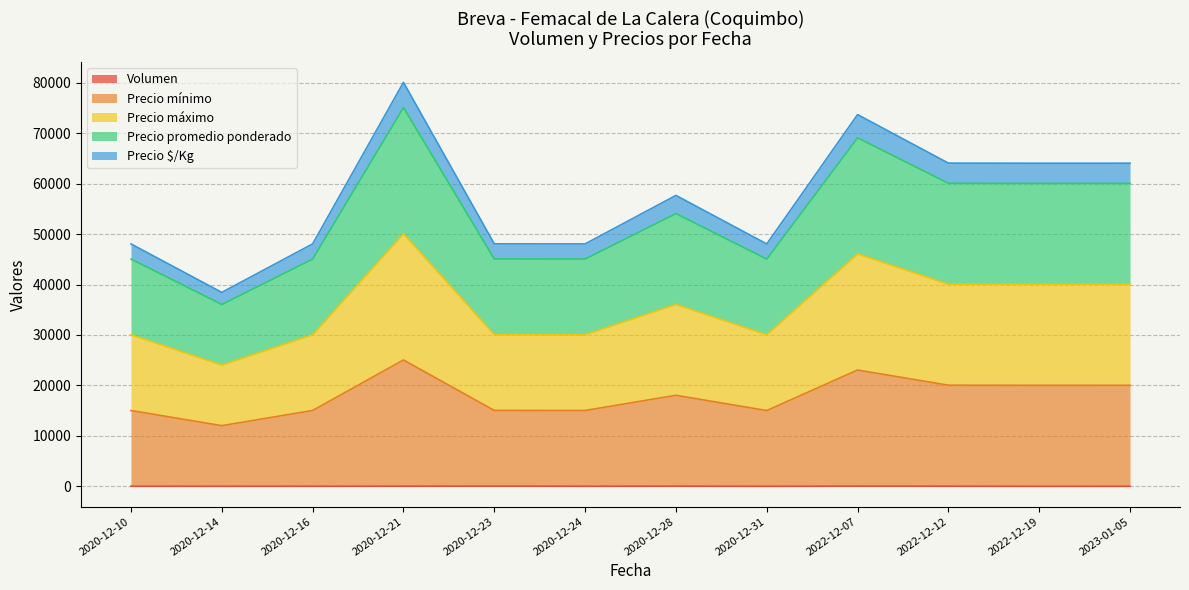

Where is the first local maximum for Precio mínimo?

2020-12-21